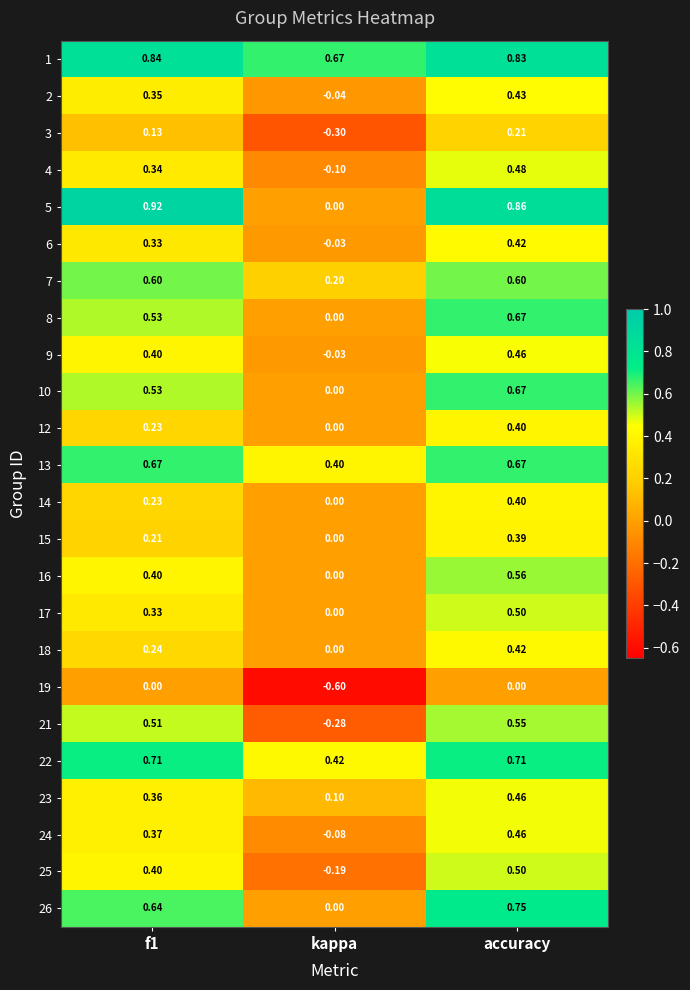

At which category is the sum across all series the highest?

accuracy